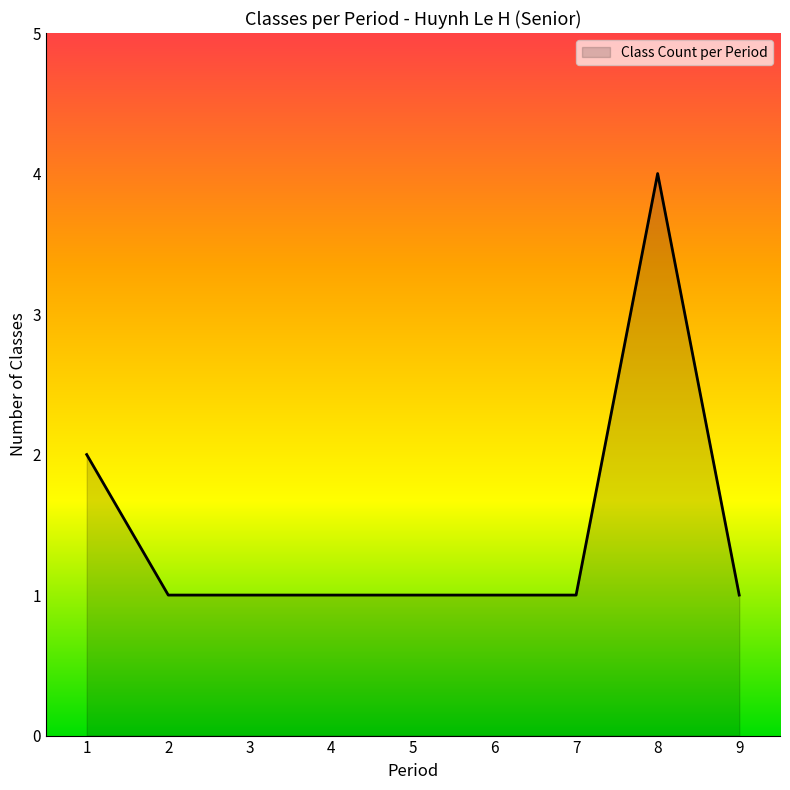

What is the difference between the second highest and minimum values?

1